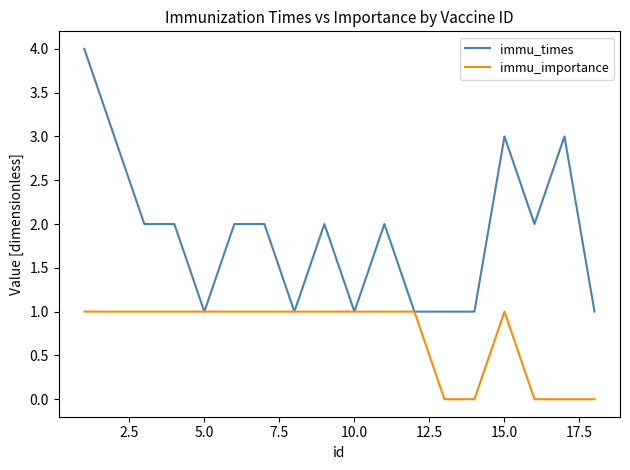

Rank the series by their average value, from highest to lowest.

immu_times, immu_importance